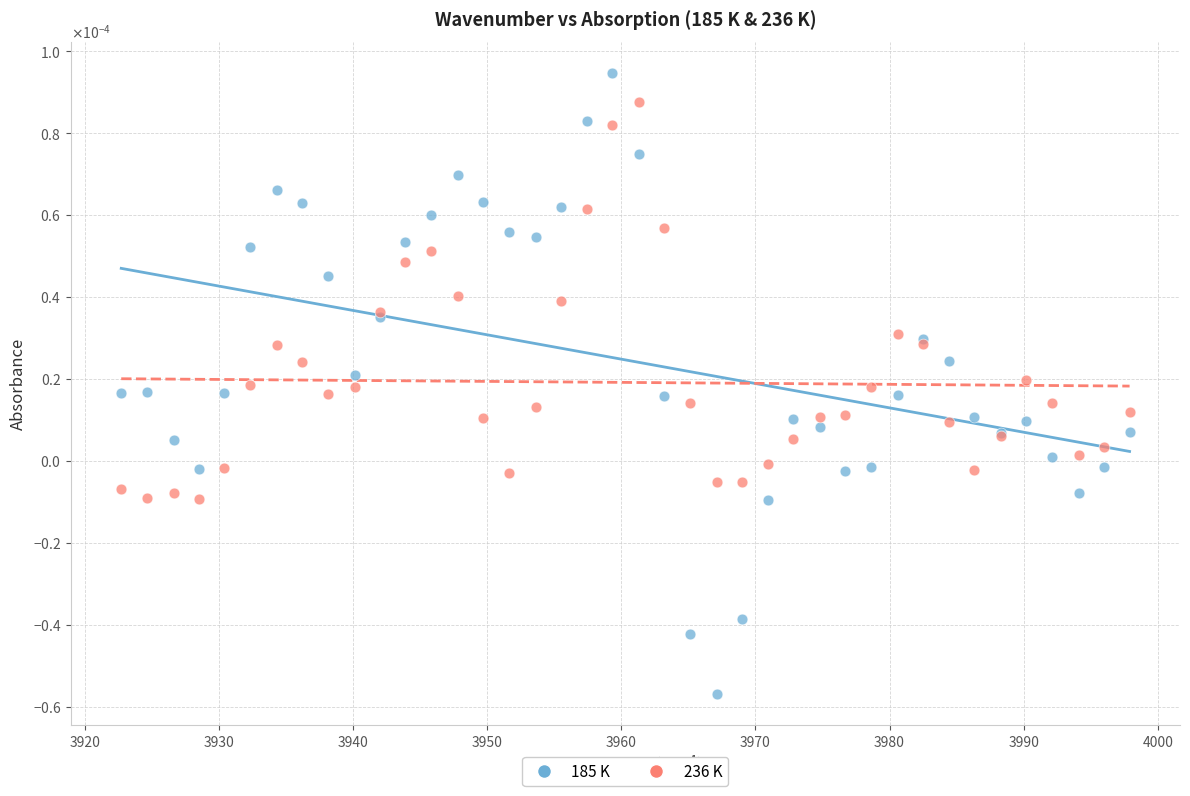

What are all the series names shown in the legend?

185 K, 236 K